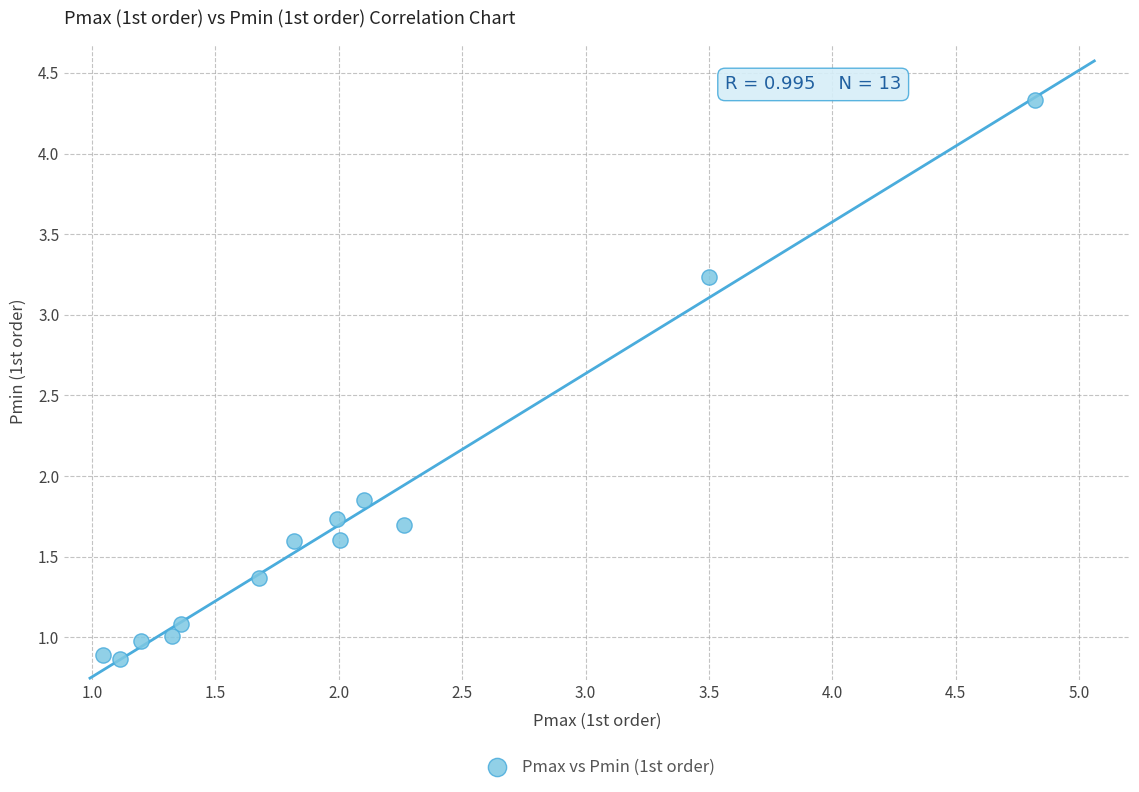

What is the range of Y values (max minus min)?

3.5